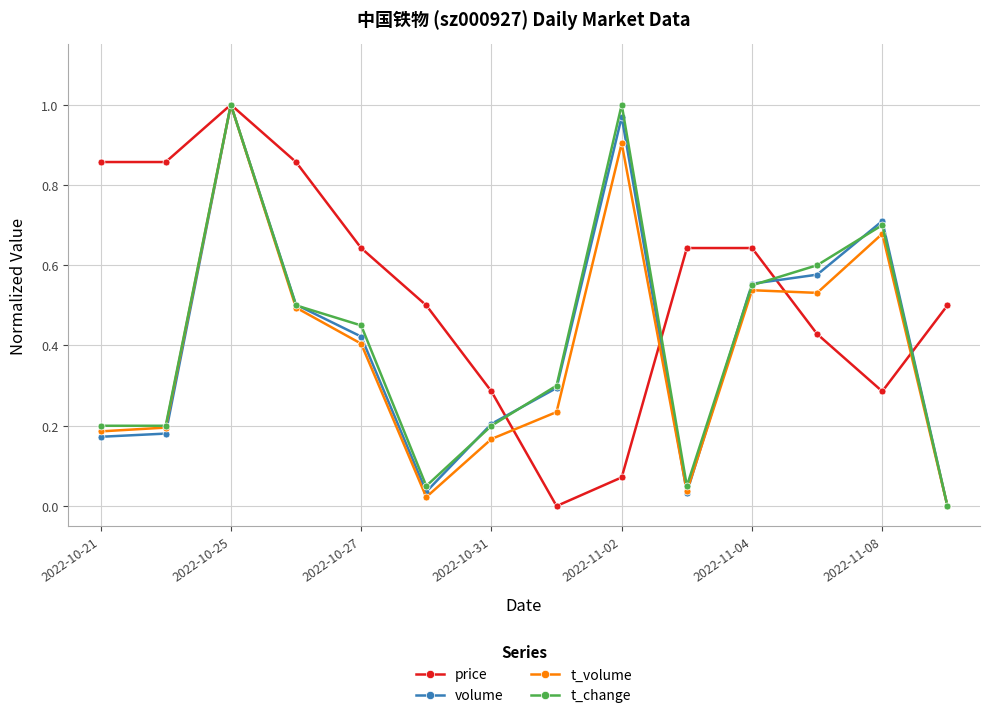

How many values in t_change are above zero?

13